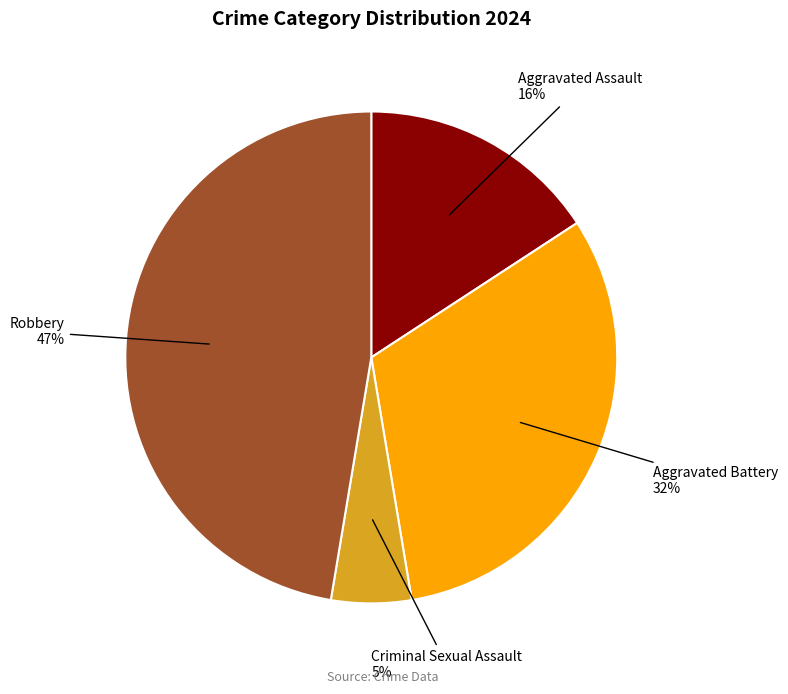

Rank the categories by value from highest to lowest.

Robbery, Aggravated Battery, Aggravated Assault, Criminal Sexual Assault